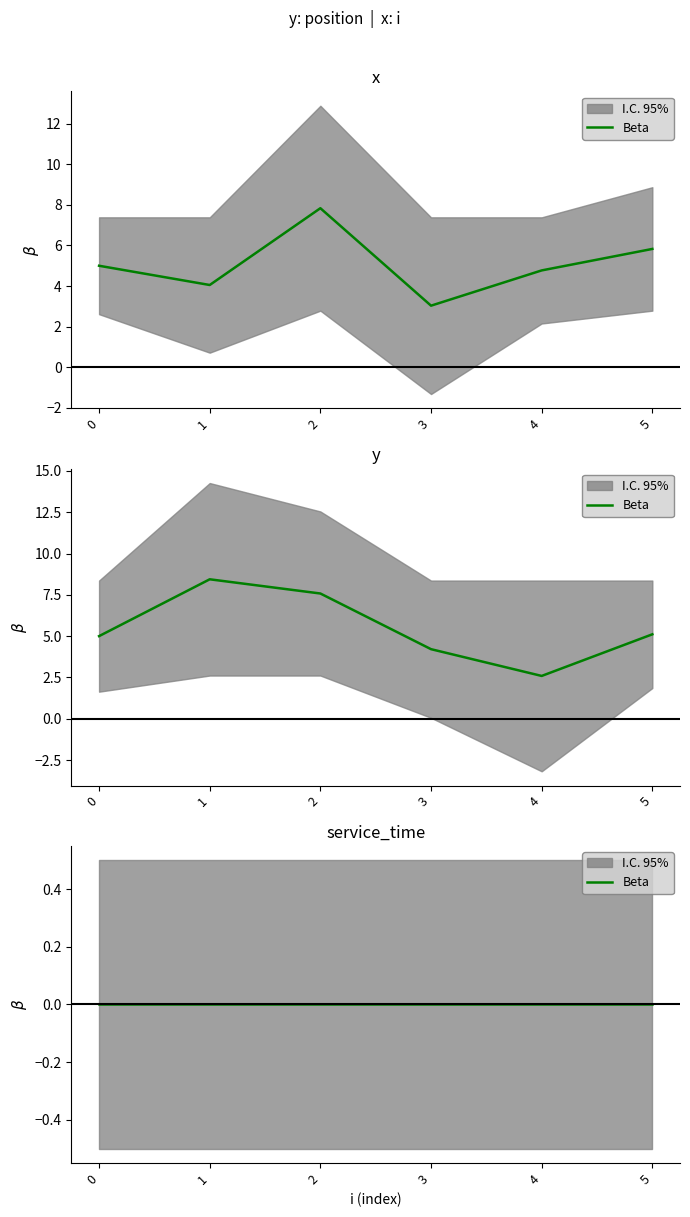

How many lines are shown in the chart?

2